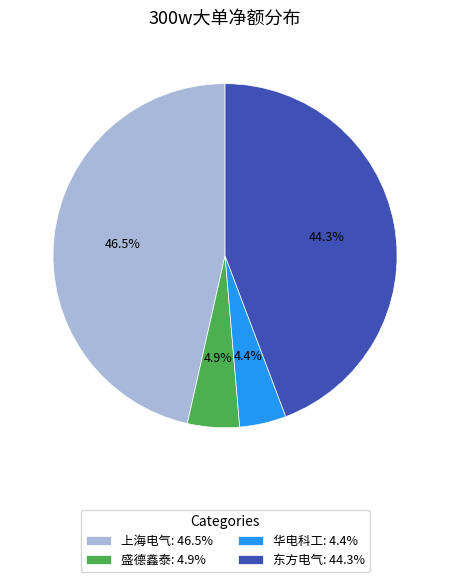

Which category has the biggest portion of the pie?

上海电气: 46.5%